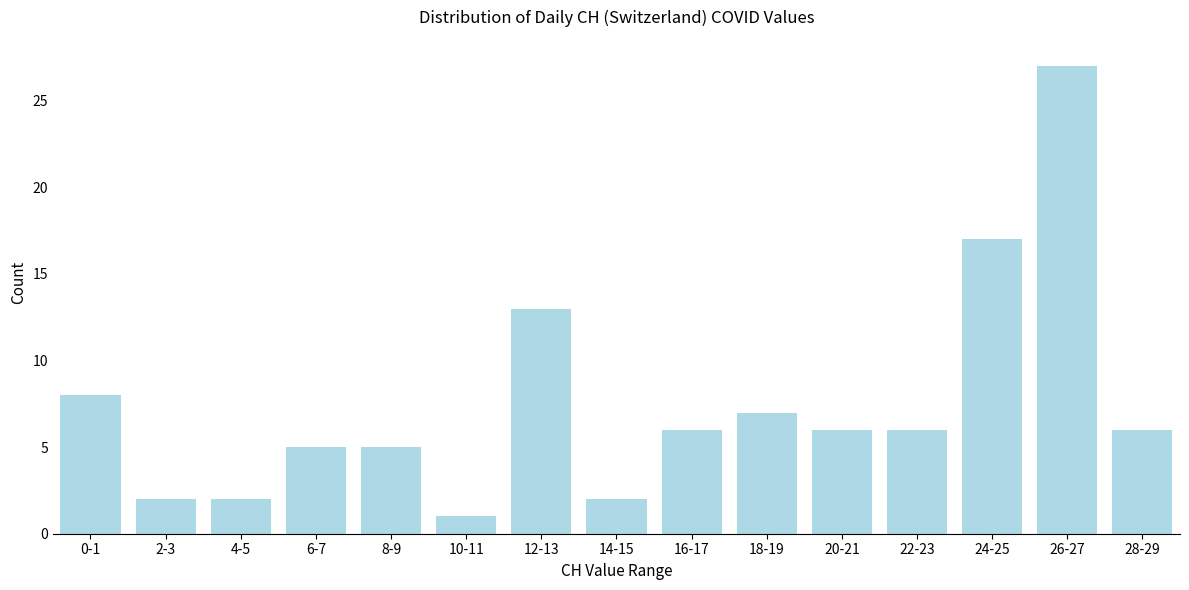

Reading left to right, extract all data points from this chart.

8	2	2	5	5	1	13	2	6	7	6	6	17	27	6